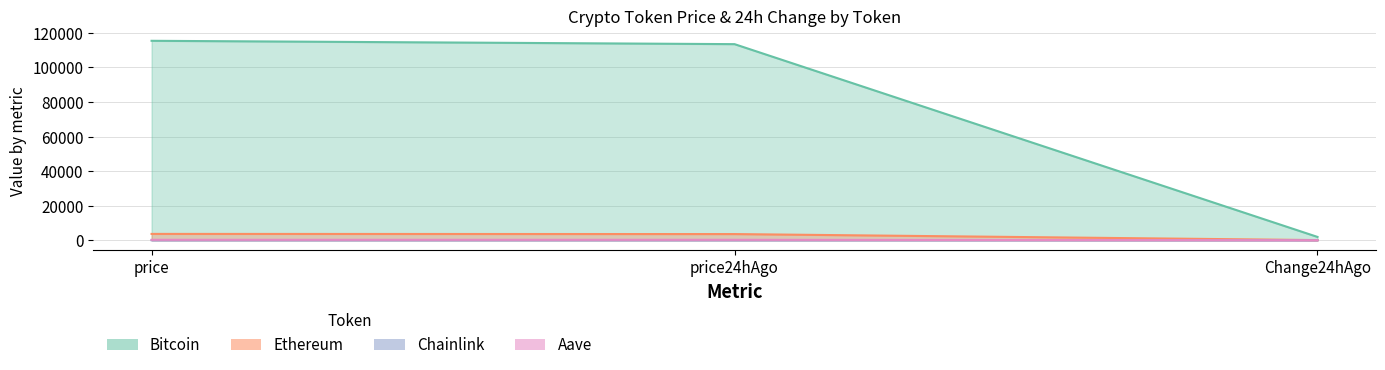

What is the sum of the Bitcoin values at Change24hAgo and price?

117335.0